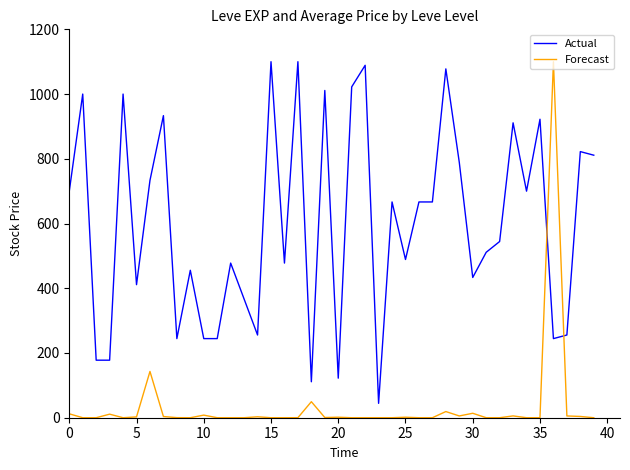

Which series has the largest total across all categories?

Actual